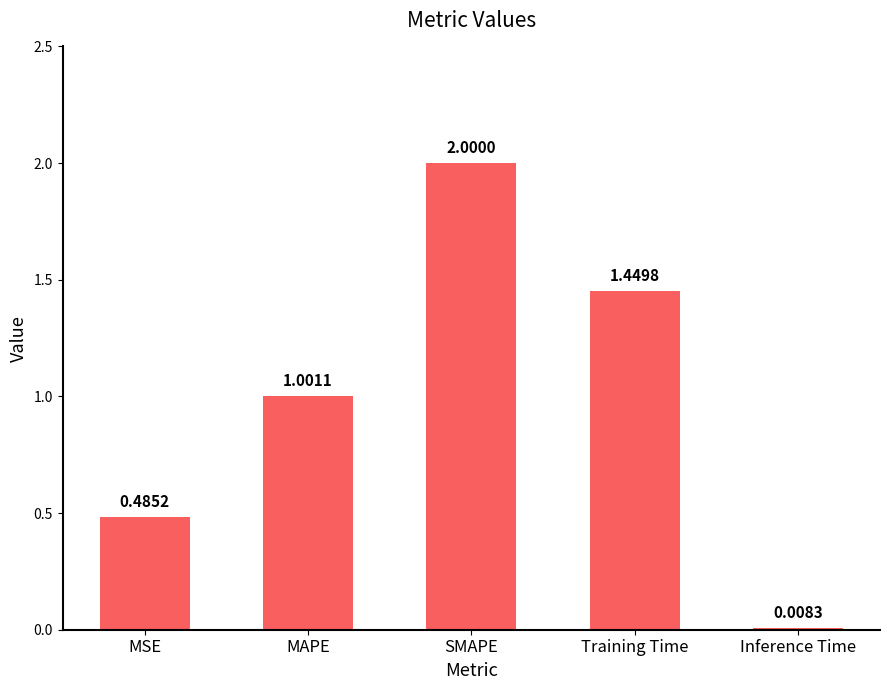

List the labels in order of value, largest first.

SMAPE, Training Time, MAPE, MSE, Inference Time